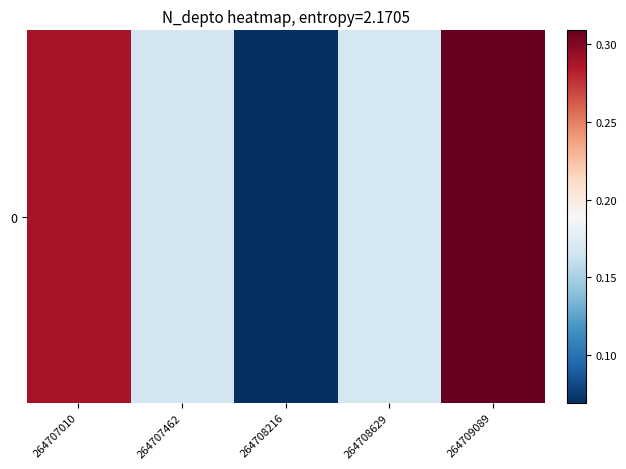

Where is the data nearest to the value 0?

264708216